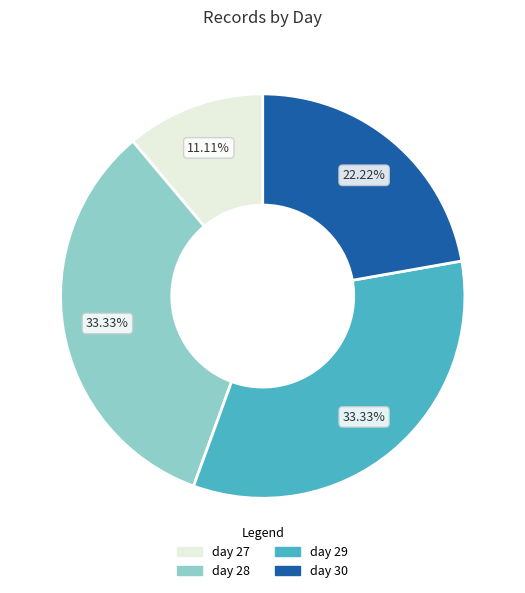

True or false: day 30 accounts for 32% of the total.

False